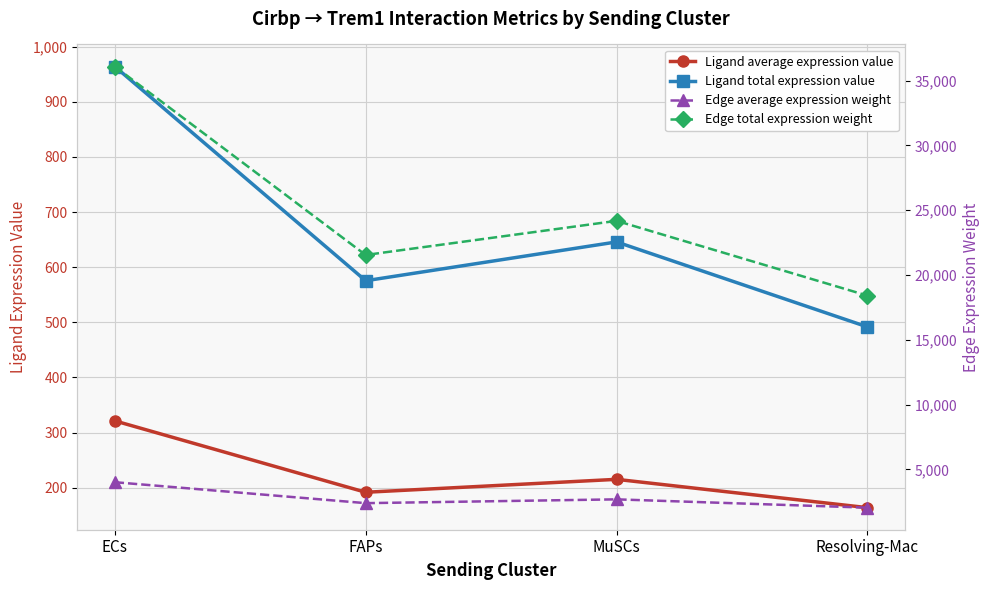

Where is Ligand average expression value nearest to the value 242?

MuSCs